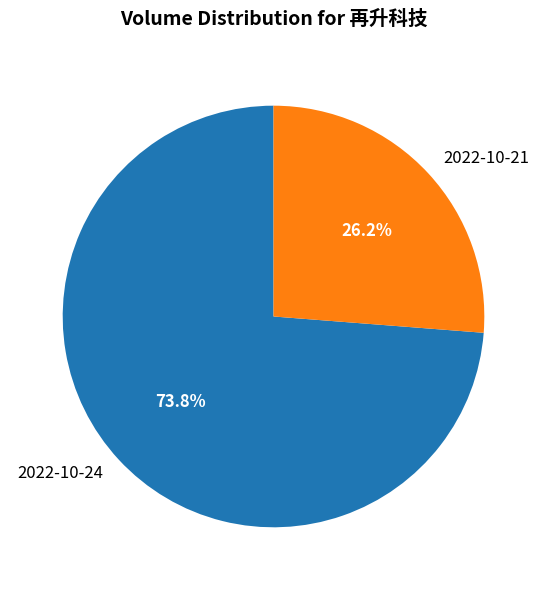

Combined, what portion of the pie is 2022-10-21 and 2022-10-24?

100.0%